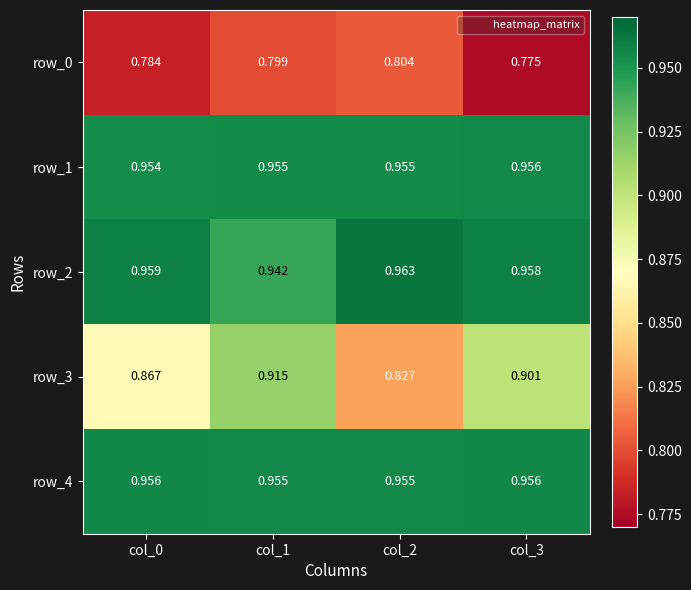

The row_2 series shows 1.5 at col_0. True or false?

False